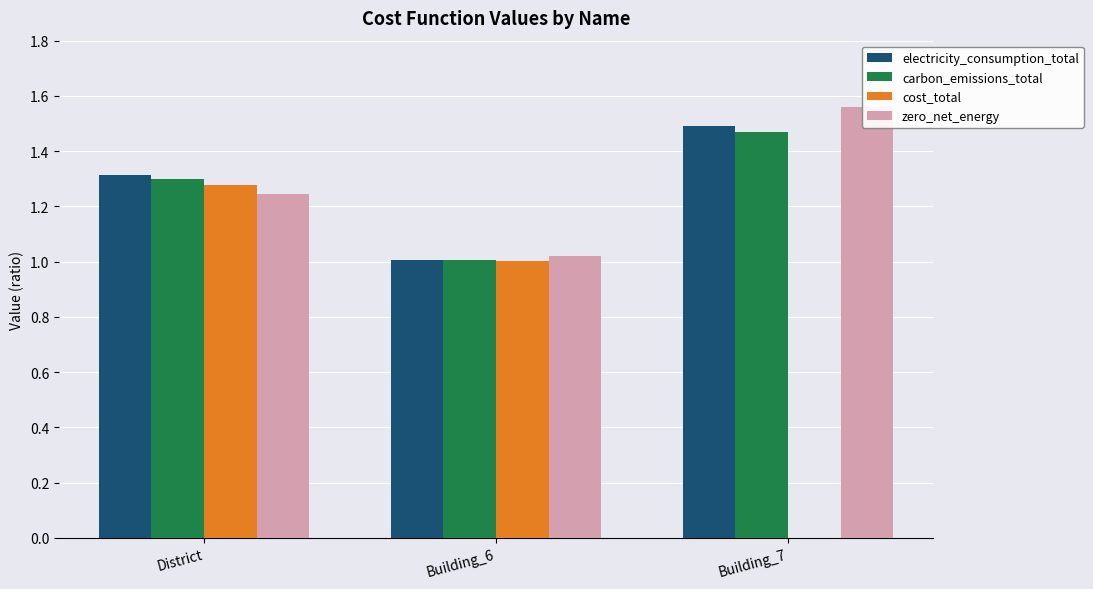

What is the maximum value shown in the chart?

1.6